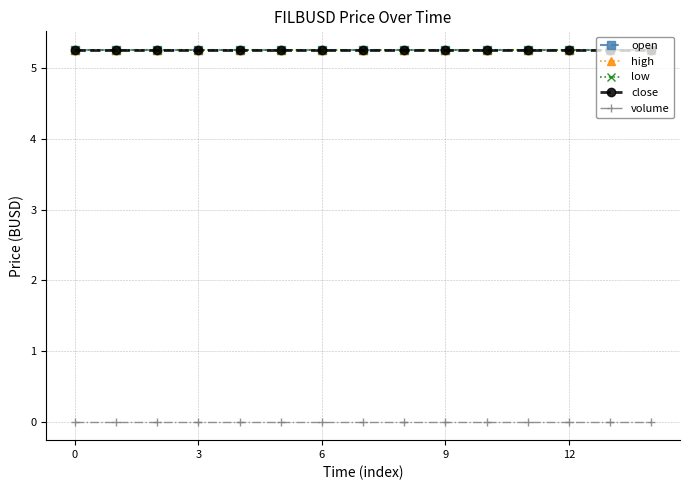

Is this an area chart (filled region under the line)?

No